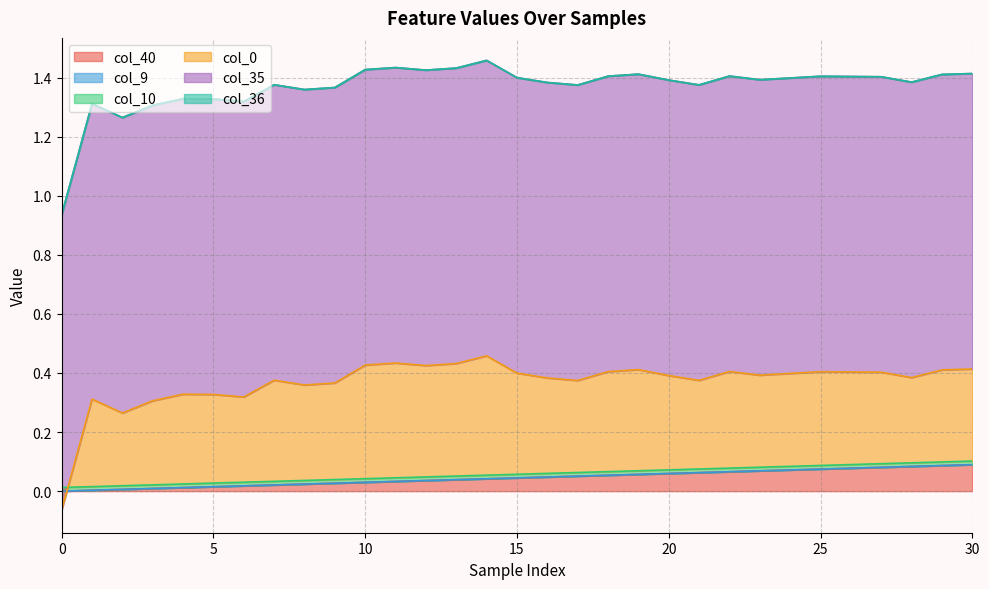

Reading left to right, what are all the values shown in this chart?

col_40: 0.0	0.0	0.0	0.0	0.0	0.0	0.0	0.0	0.0	0.0	0.0	0.0	0.0	0.0	0.0	0.0	0.0	0.1	0.1	0.1	0.1	0.1	0.1	0.1	0.1	0.1	0.1	0.1	0.1	0.1	0.1
col_9: 0.0	0.0	0.0	0.0	0.0	0.0	0.0	0.0	0.0	0.0	0.0	0.0	0.0	0.0	0.0	0.0	0.0	0.0	0.0	0.0	0.0	0.0	0.0	0.0	0.0	0.0	0.0	0.0	0.0	0.0	0.0
col_10: 0.0	0.0	0.0	0.0	0.0	0.0	0.0	0.0	0.0	0.0	0.0	0.0	0.0	0.0	0.0	0.0	0.0	0.0	0.0	0.0	0.0	0.0	0.0	0.0	0.0	0.0	0.0	0.0	0.0	0.0	0.0
col_0: -0.1	0.3	0.2	0.3	0.3	0.3	0.3	0.3	0.3	0.3	0.4	0.4	0.4	0.4	0.4	0.3	0.3	0.3	0.3	0.3	0.3	0.3	0.3	0.3	0.3	0.3	0.3	0.3	0.3	0.3	0.3
col_35: 1.0	1.0	1.0	1.0	1.0	1.0	1.0	1.0	1.0	1.0	1.0	1.0	1.0	1.0	1.0	1.0	1.0	1.0	1.0	1.0	1.0	1.0	1.0	1.0	1.0	1.0	1.0	1.0	1.0	1.0	1.0
col_36: 0.0	0.0	0.0	0.0	0.0	0.0	0.0	0.0	0.0	0.0	0.0	0.0	0.0	0.0	0.0	0.0	0.0	0.0	0.0	0.0	0.0	0.0	0.0	0.0	0.0	0.0	0.0	0.0	0.0	0.0	0.0